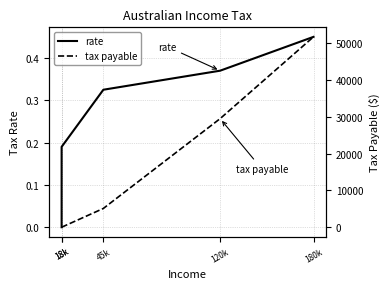

How many times do tax payable and rate cross each other?

1